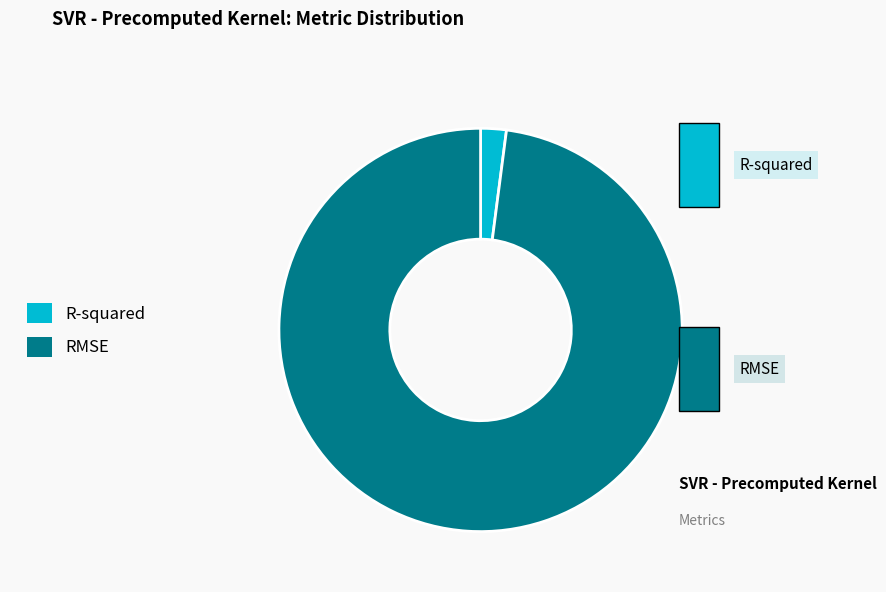

Count the number of slices in the pie.

2